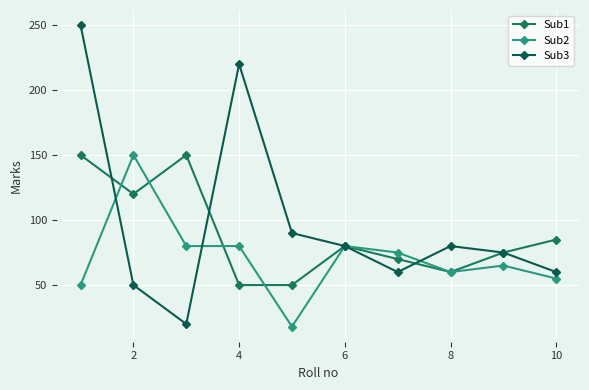

How many data points in Sub3 are less than 80?

5